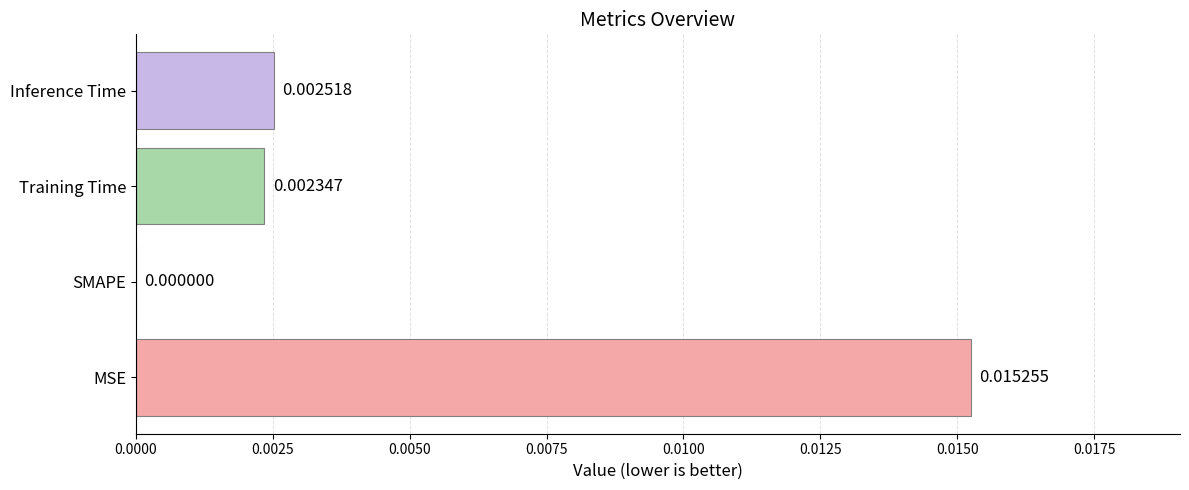

How many positive values are there?

3